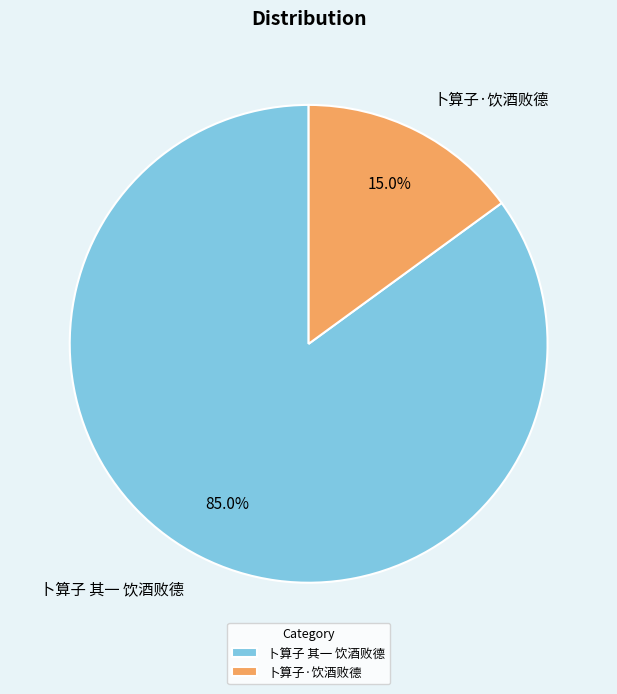

Which has a higher value, 卜算子·饮酒败德 or 卜算子 其一 饮酒败德?

卜算子 其一 饮酒败德